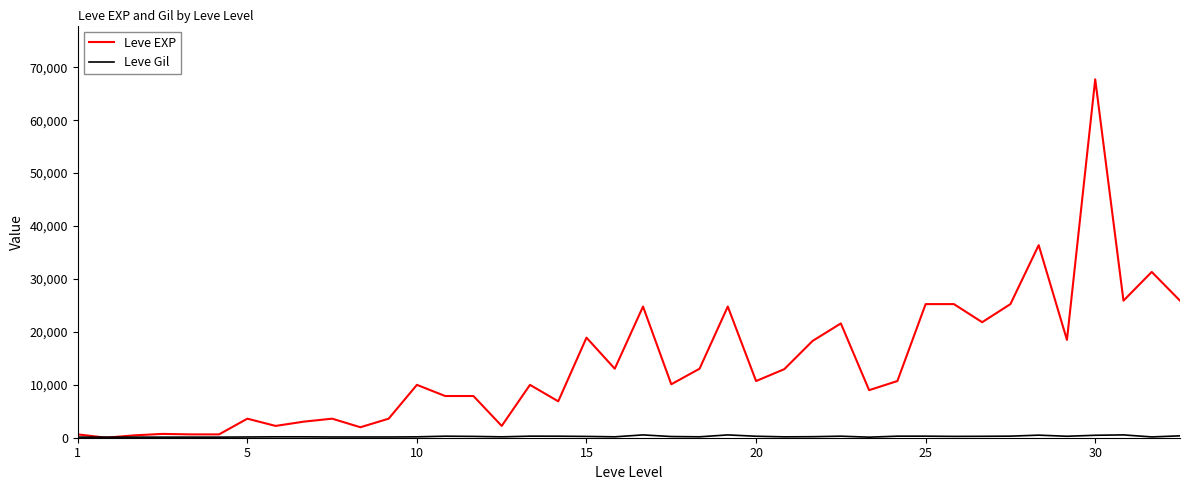

What is the greatest value displayed?

67730